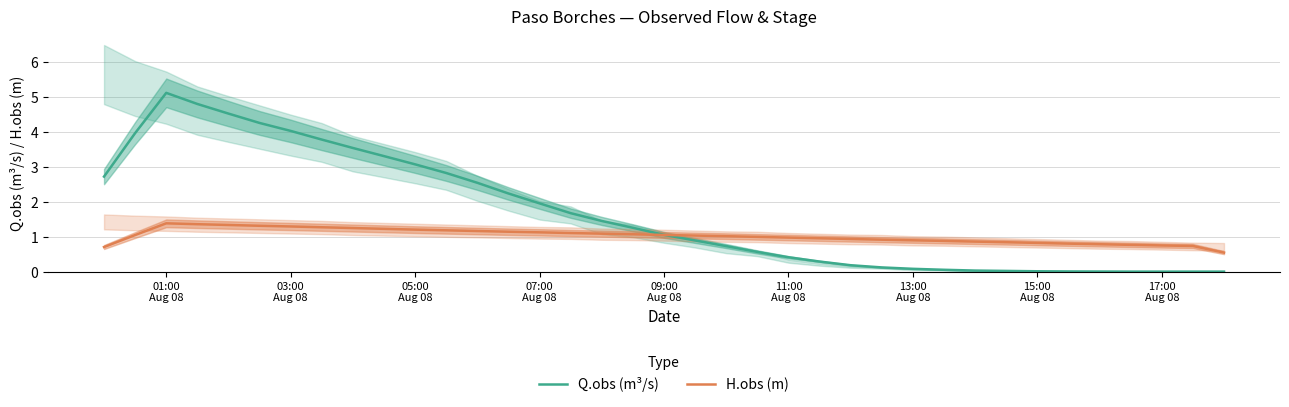

What is the sum of all H.obs (m) values?

37.7